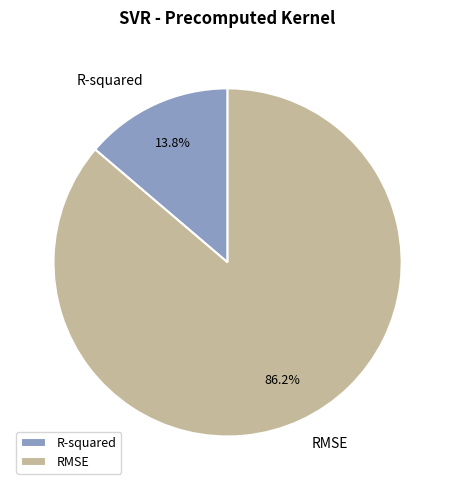

To the nearest percent, what percentage of the pie is R-squared?

14%